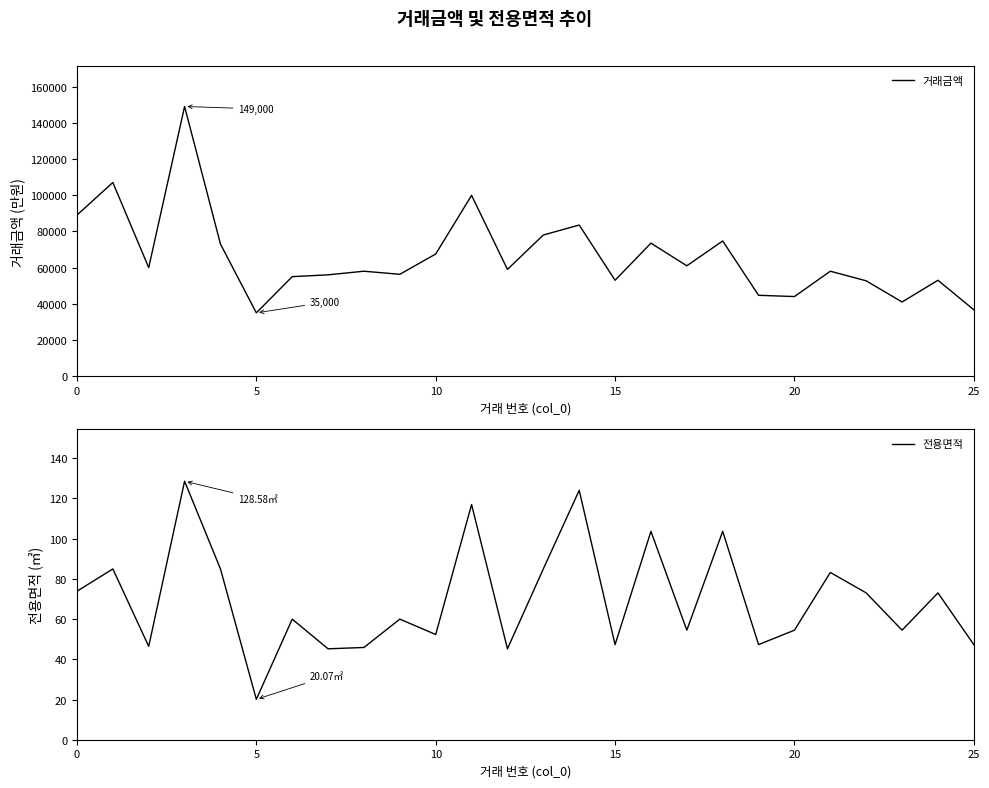

Is it true that 전용면적 equals 6.5 at 25?

False